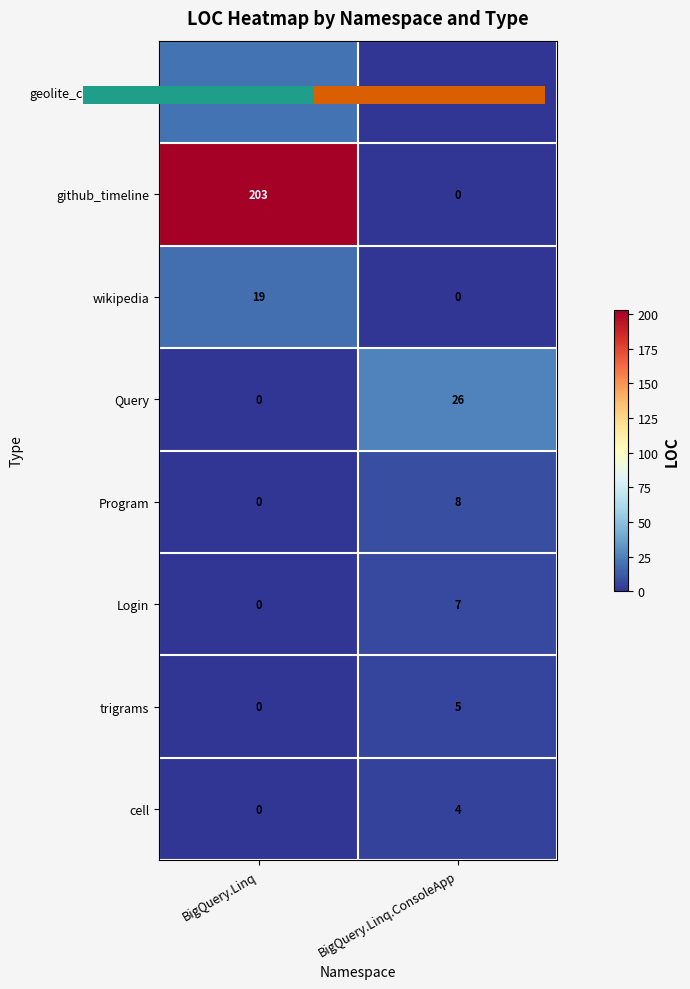

Rank the series by their maximum value, from lowest to highest.

cell, trigrams, Login, Program, wikipedia, geolite_city_bq_b2b, Query, github_timeline